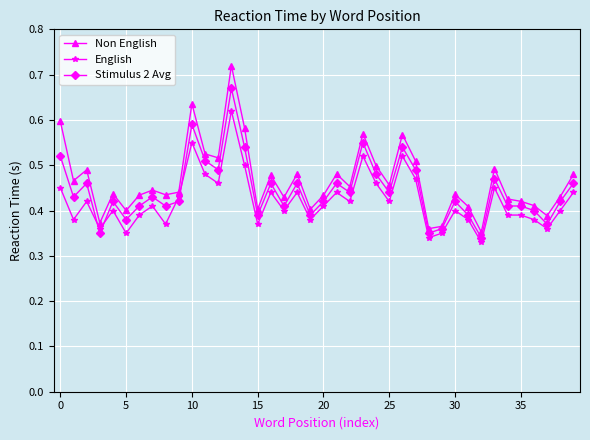

Which series has the widest spread of values?

Non English